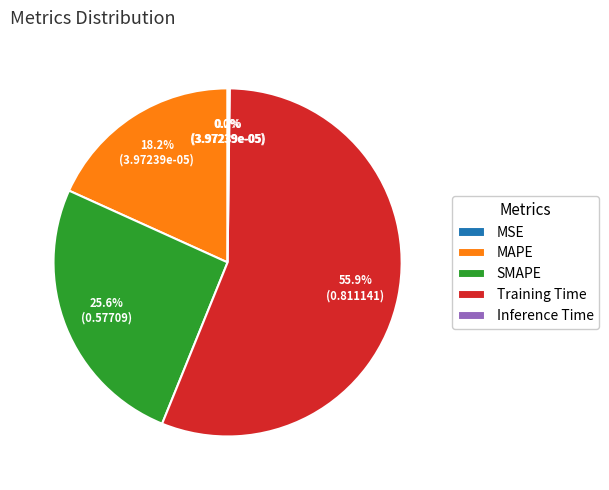

The Training Time slice represents 56% of the pie. True or false?

True